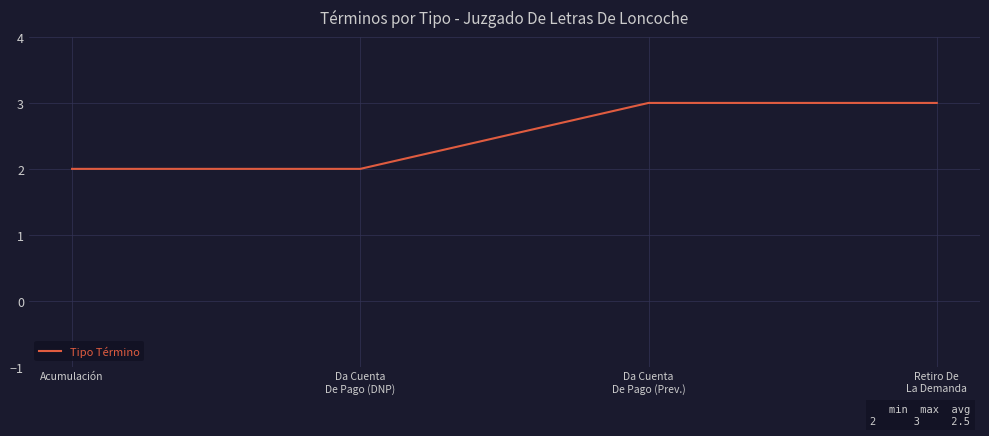

Count the number of data series in this chart.

1